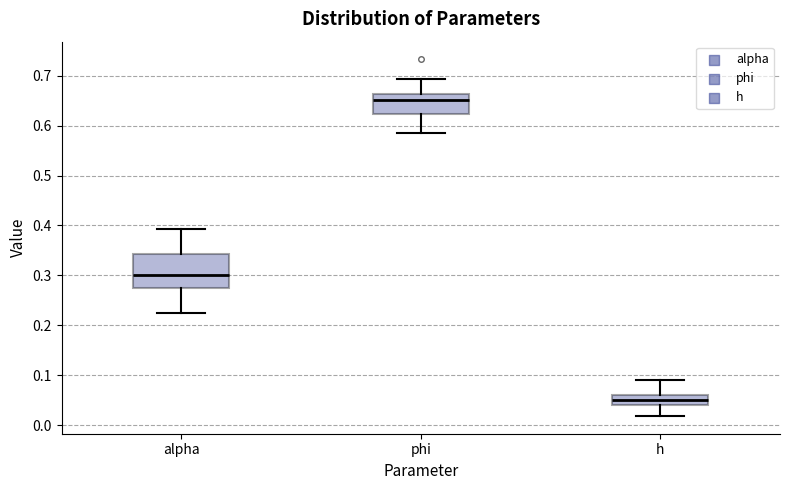

Which box is the tallest, from its lower edge to its upper edge?

alpha